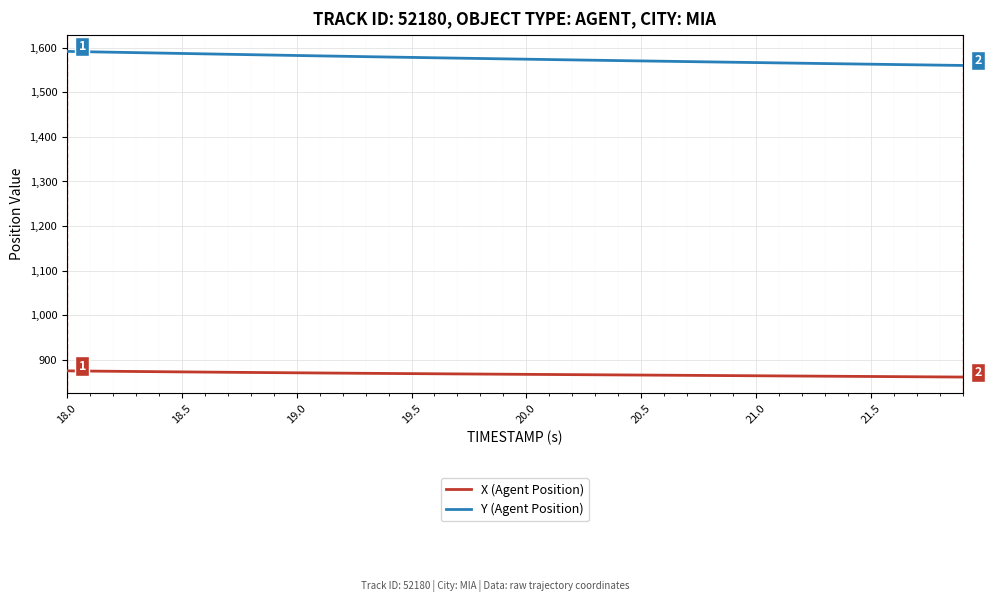

How many distinct data groups are displayed?

2